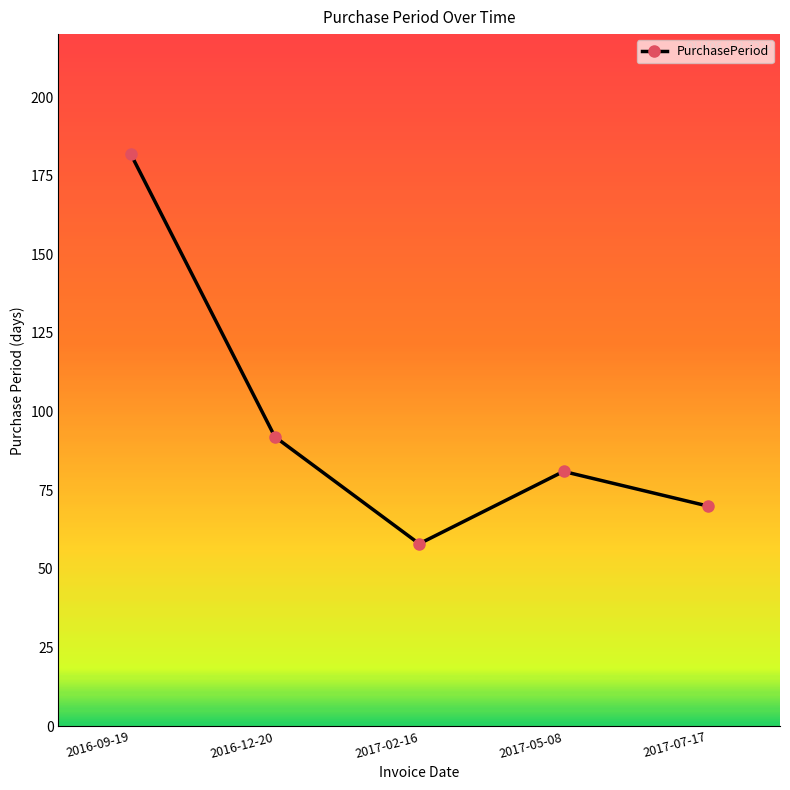

What is the greatest value displayed?

182